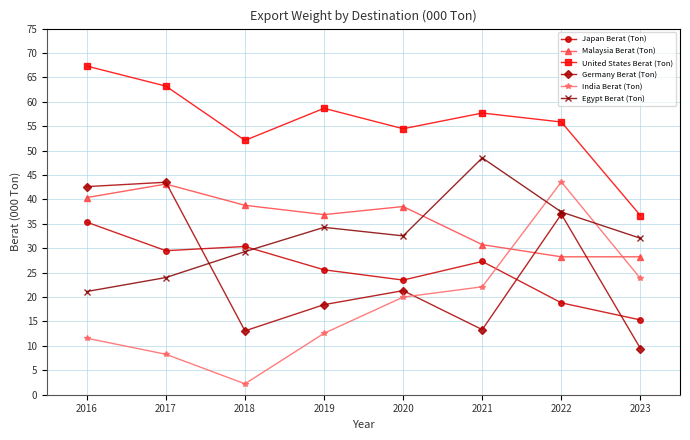

In United States Berat (Ton), how many points are higher than both neighbors (excluding endpoints)?

2